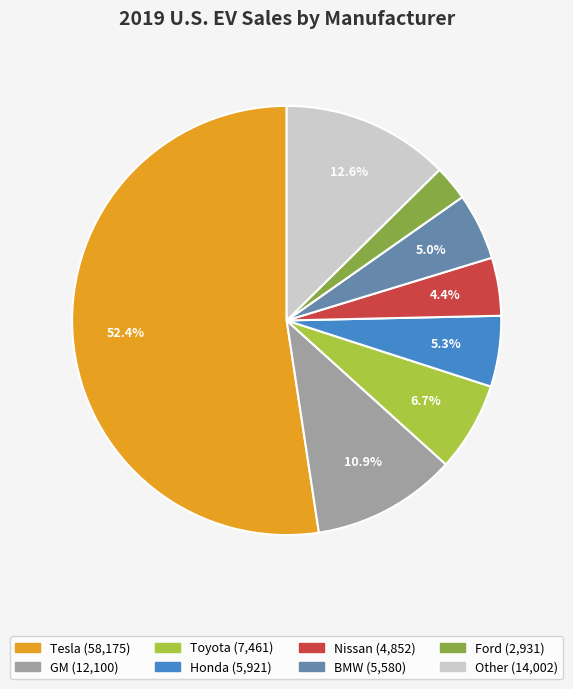

Approximately how many times larger is the value at Tesla compared to Other?

4.2